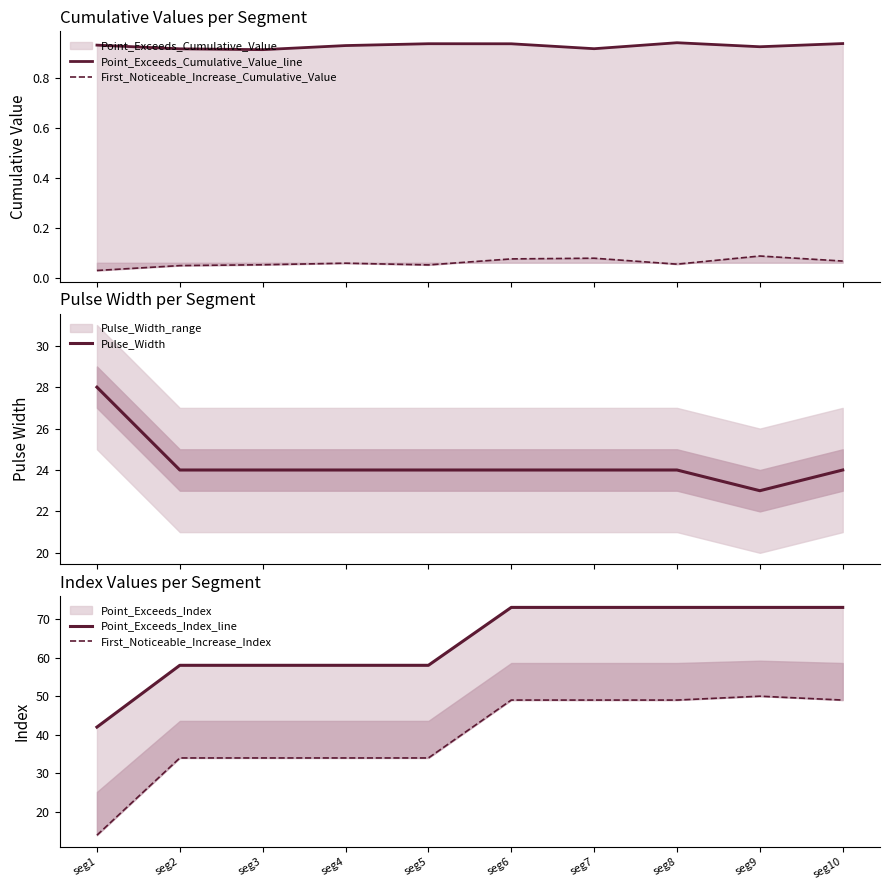

What are all the series names shown in the legend?

Point_Exceeds_Cumulative_Value_line, First_Noticeable_Increase_Cumulative_Value, Pulse_Width, Point_Exceeds_Index_line, First_Noticeable_Increase_Index